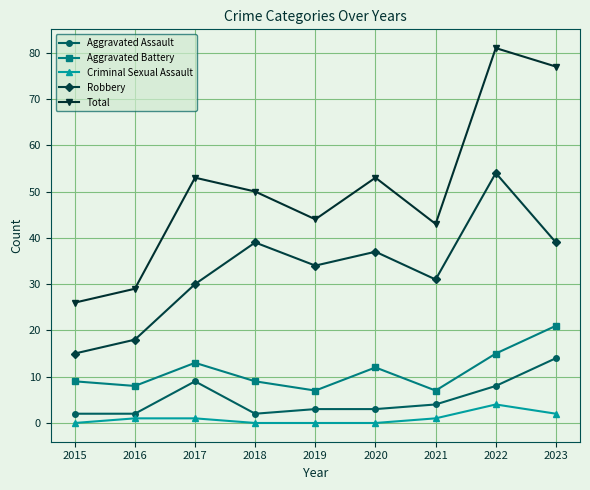

How many interior local peaks does the Total series have?

3